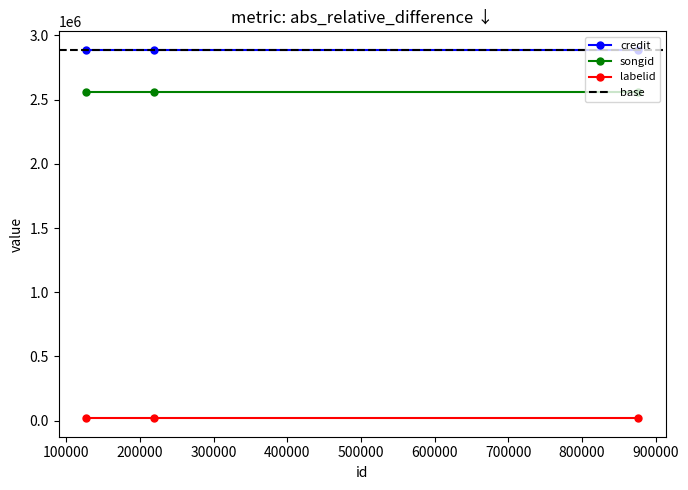

Is it true that songid equals 3693382 at 876136?

False